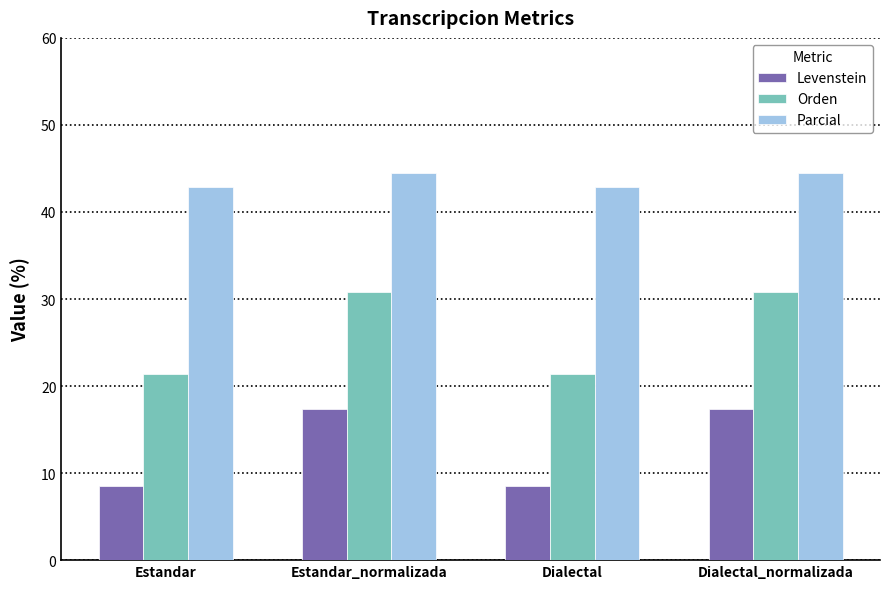

What is the difference between the highest and lowest values at Estandar_normalizada?

27.1